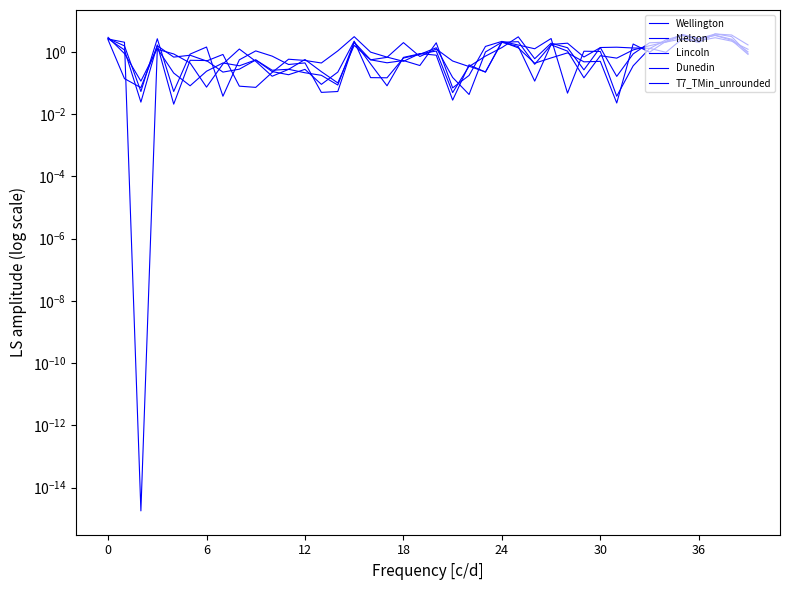

Reading left to right, what are all the values shown in this chart?

Wellington: 2.6	2.0	0.0	1.2	0.9	0.4	0.1	0.4	1.2	0.5	0.2	0.3	0.6	0.2	0.1	1.6	0.6	0.7	2.0	0.7	1.2	0.5	0.3	0.7	1.4	3.0	0.6	1.9	1.4	0.3	1.4	1.4	1.3	1.3	1.0	2.6	2.3	2.8	2.2	1.2
Nelson: 2.7	1.6	0.1	2.6	0.1	0.8	1.4	0.0	0.6	1.1	0.7	0.4	0.4	0.0	0.1	2.0	0.6	0.4	0.5	0.4	1.9	0.1	0.2	1.5	2.2	1.7	1.3	2.7	0.0	1.0	1.0	0.0	0.4	1.3	2.4	3.4	2.7	3.4	2.3	0.8
Lincoln: 2.9	0.9	0.1	1.3	0.2	0.1	0.2	0.4	0.4	0.5	0.3	0.3	0.2	0.2	0.1	2.1	0.4	0.1	0.7	0.9	1.1	0.0	0.3	0.2	2.0	1.5	0.1	1.7	1.9	0.7	1.4	0.2	0.9	1.9	2.1	2.6	2.0	3.8	3.1	0.9
Dunedin: 2.4	0.1	0.1	1.6	0.7	0.8	0.5	0.8	0.1	0.1	0.2	0.6	0.5	0.4	1.1	3.1	1.0	0.7	0.5	0.9	0.8	0.0	0.4	0.2	2.1	1.3	0.4	0.6	0.9	0.5	0.5	0.0	1.8	1.0	2.2	3.6	2.6	3.7	3.5	1.7
T7_TMin_unrounded: 2.6	1.1	0.0	1.7	0.0	0.5	0.5	0.2	0.3	0.5	0.2	0.2	0.3	0.1	0.2	2.2	0.1	0.1	0.6	0.8	1.3	0.1	0.0	1.0	2.0	2.1	0.4	1.7	1.1	0.1	0.7	0.6	1.1	1.6	2.1	3.3	2.6	3.4	2.5	1.0